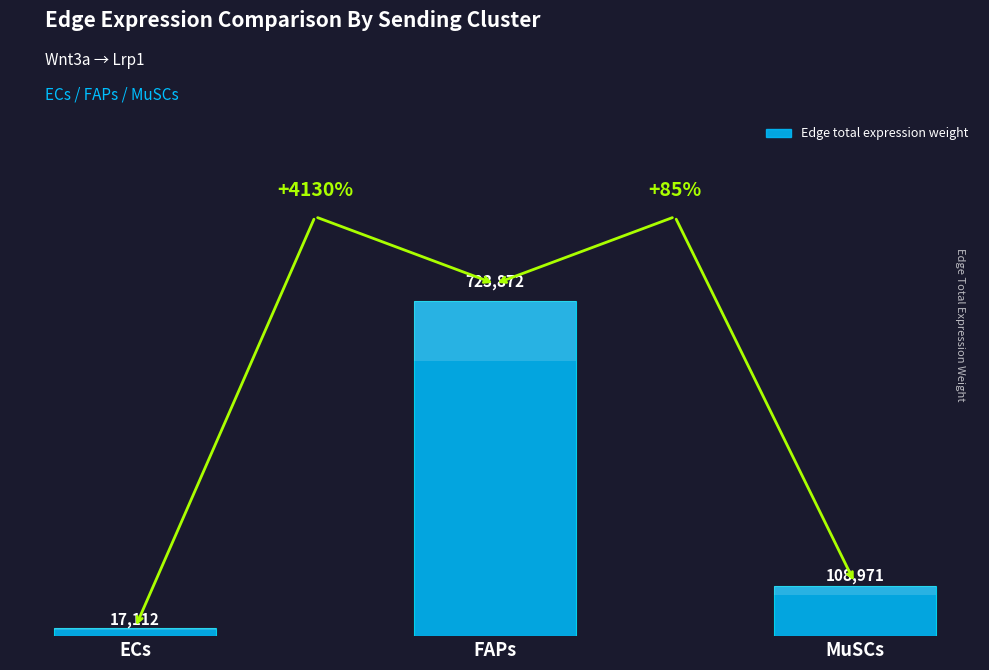

Reading left to right, what are all the values shown in this chart?

ECs=17111.8	FAPs=723872.3	MuSCs=108970.7